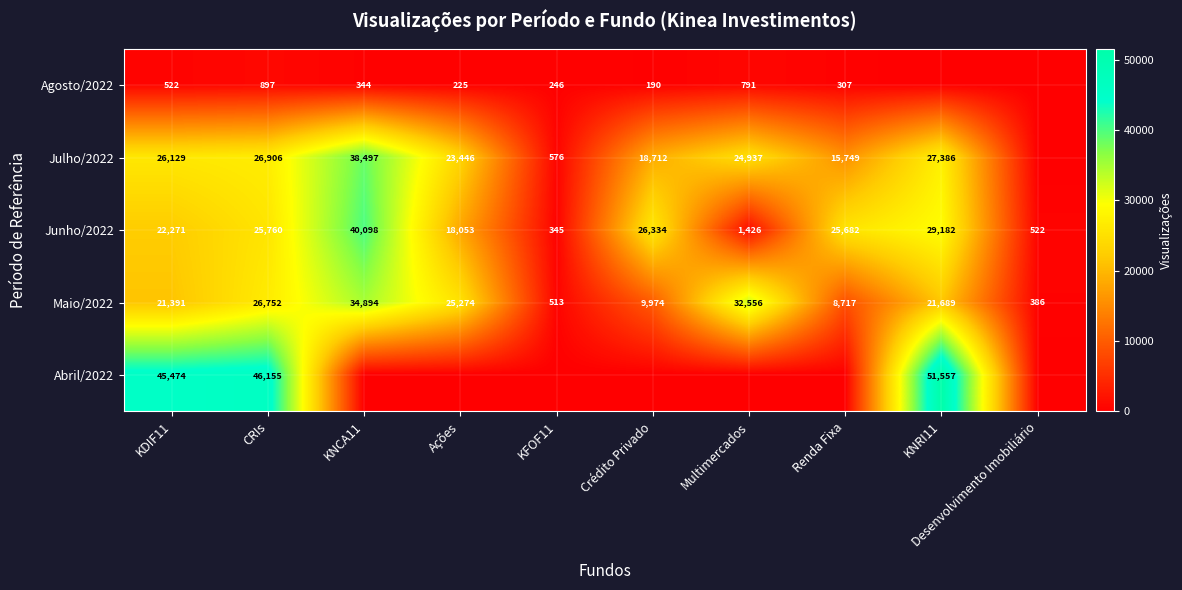

What is the maximum value for Junho/2022?

40098